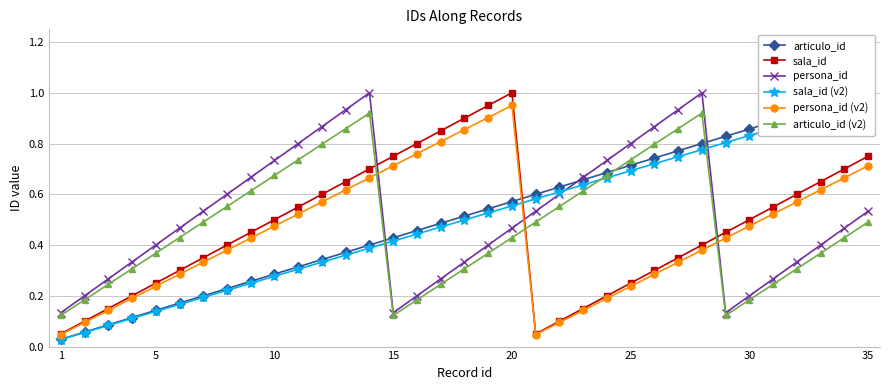

How many times do persona_id (v2) and articulo_id (v2) cross each other?

3